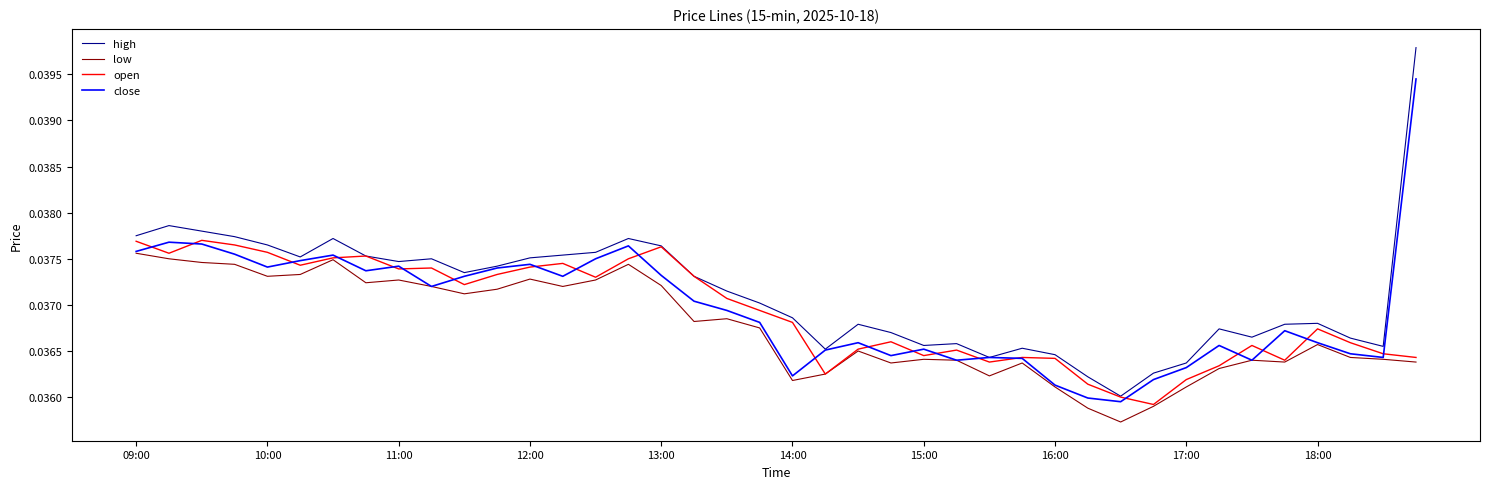

True or false: low and high cross at least once.

False